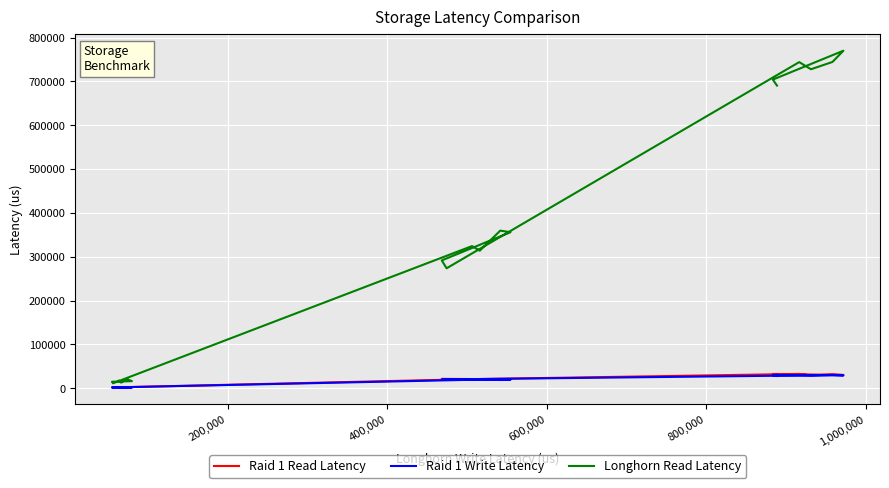

True or false: Longhorn Read Latency and Raid 1 Write Latency cross at least once.

False